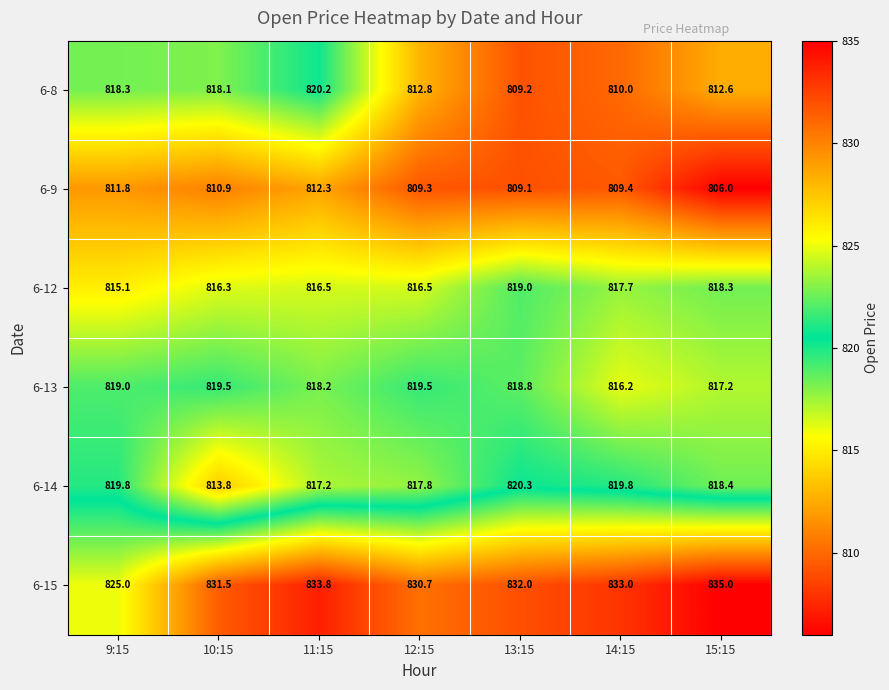

Read the 6-9 value at 15:15.

806.0